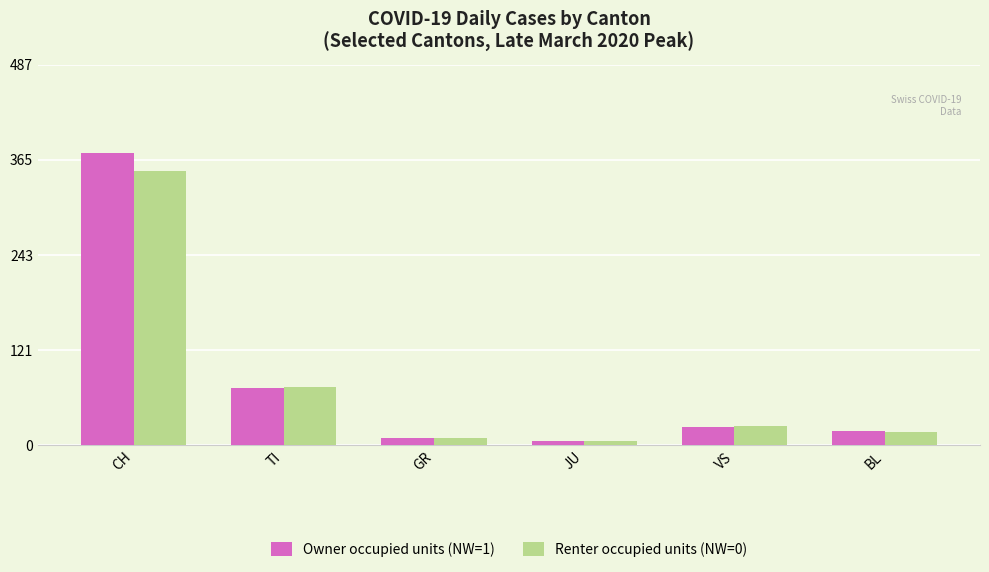

What is the difference between the highest and lowest values at VS?

1